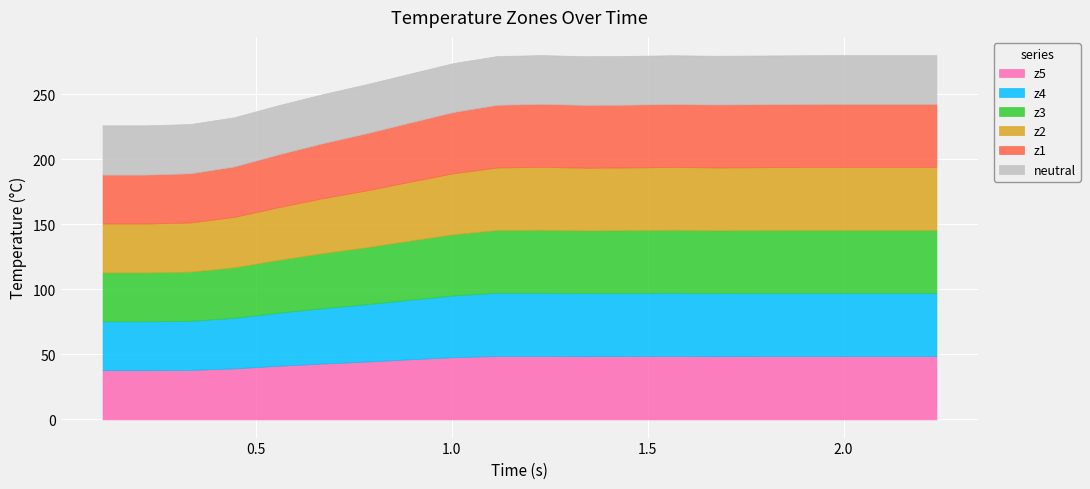

In z3, how many points are higher than both neighbors (excluding endpoints)?

2